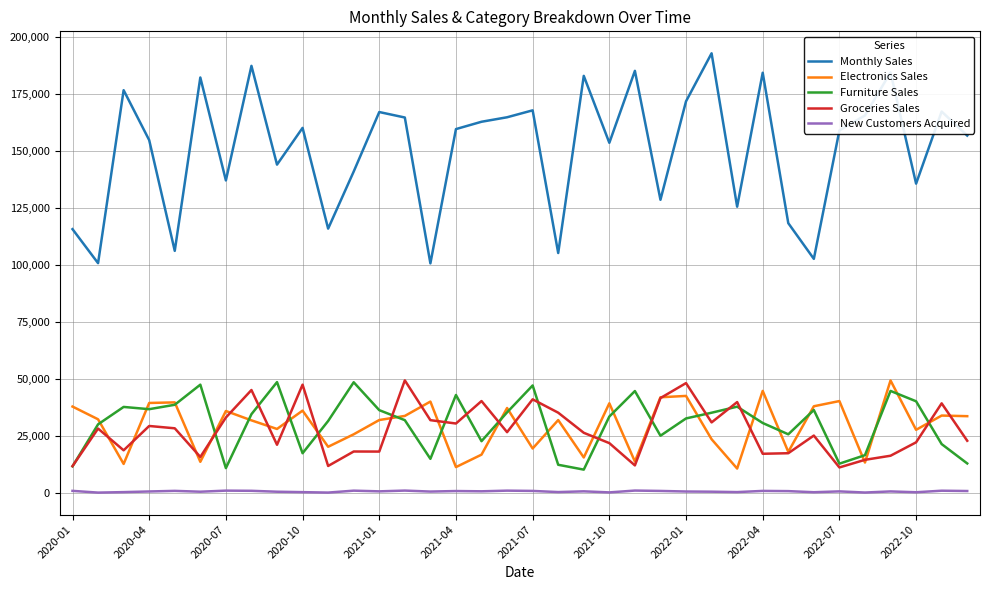

True or false: Groceries Sales and Monthly Sales cross at least once.

False